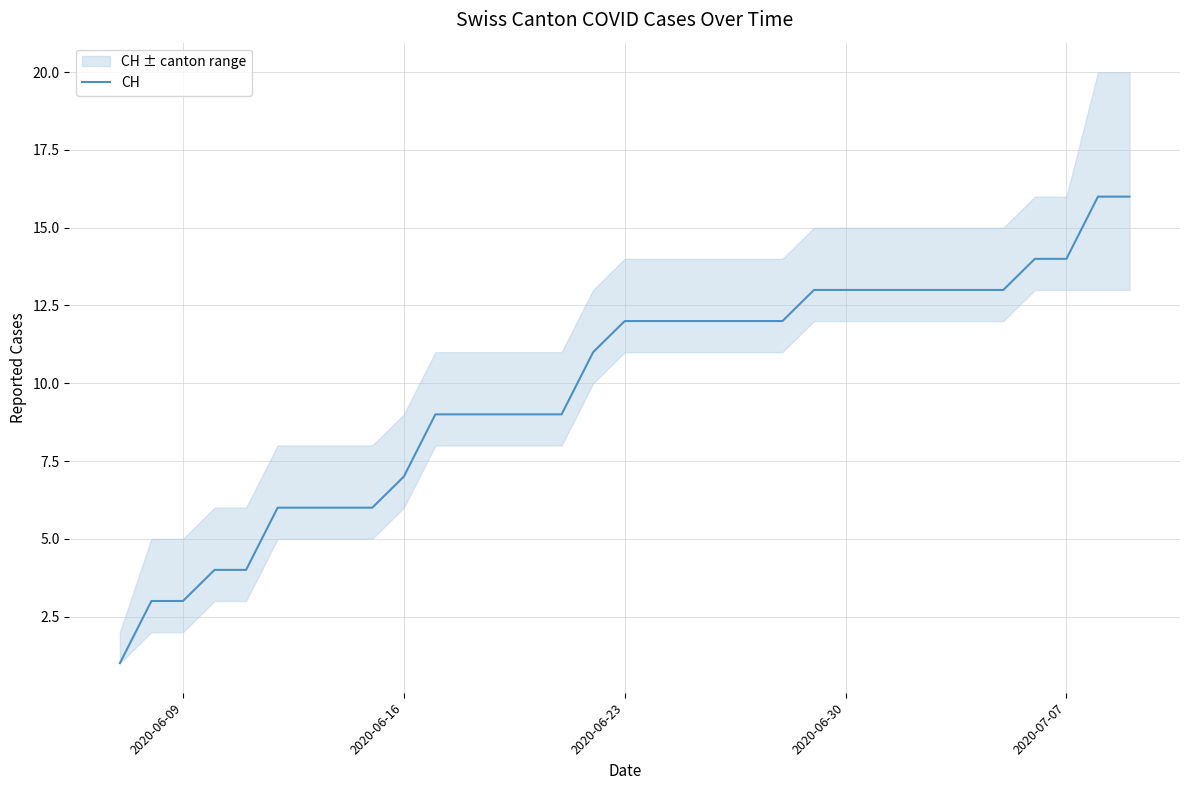

What is the difference between the maximum and minimum values?

15